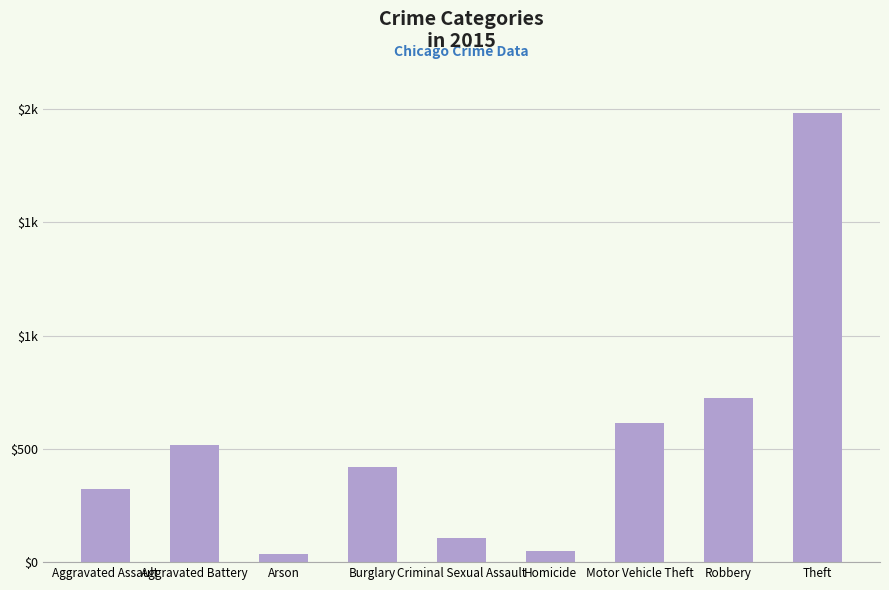

Rank the categories by value from lowest to highest.

Arson, Homicide, Criminal Sexual Assault, Aggravated Assault, Burglary, Aggravated Battery, Motor Vehicle Theft, Robbery, Theft